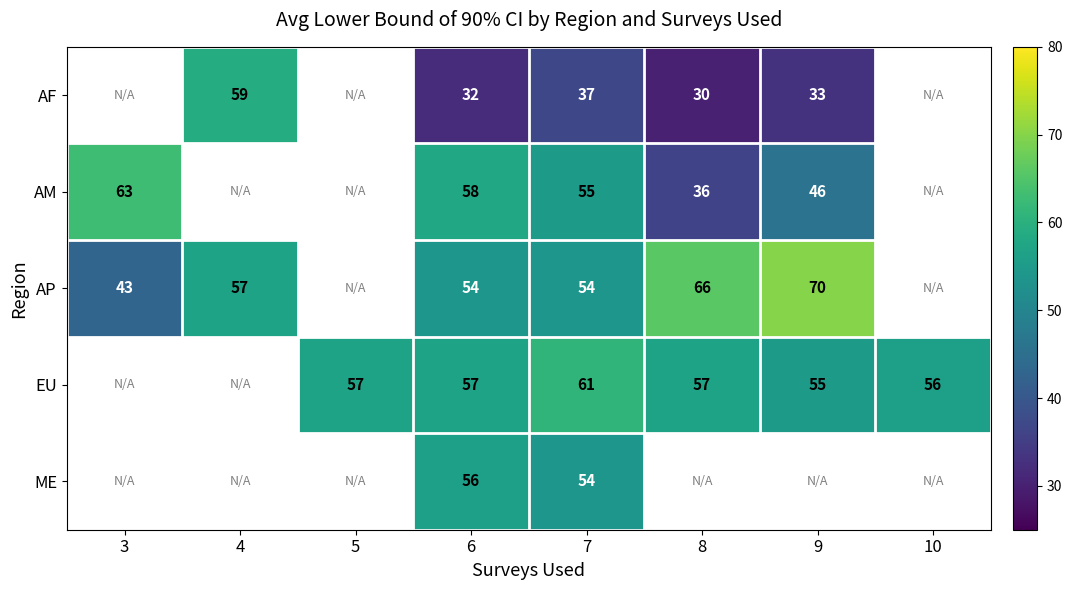

What is the total value across all series at 6?

257